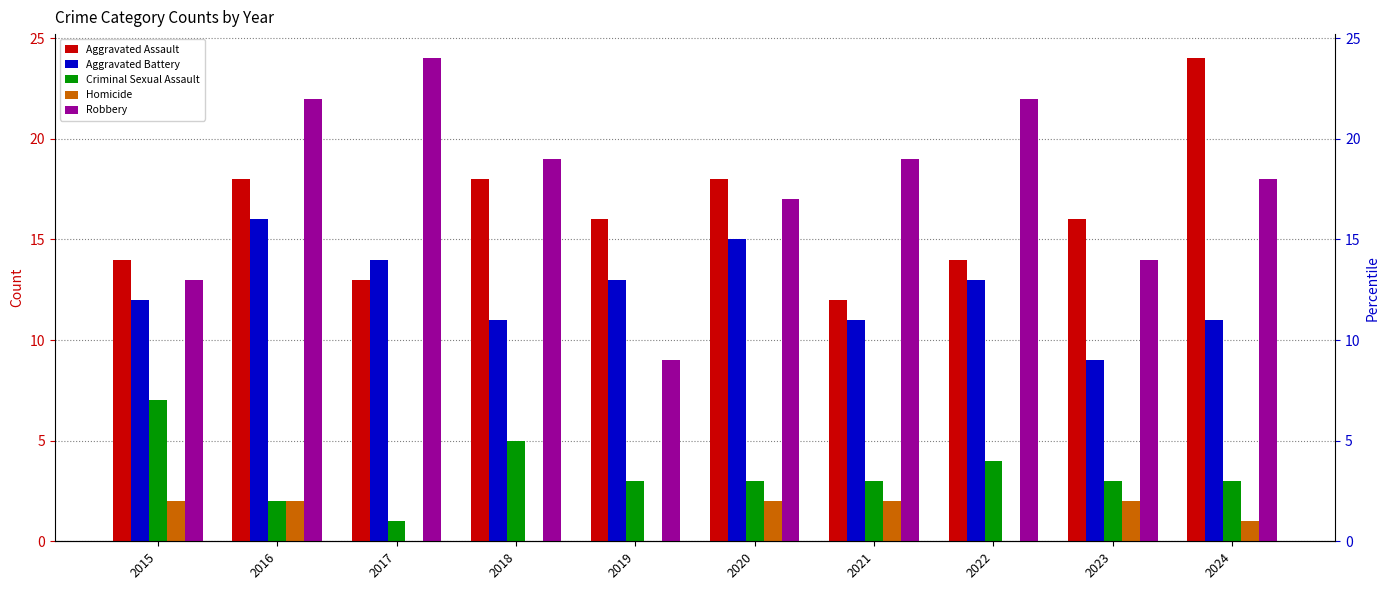

At which category is the sum across all series the highest?

2016